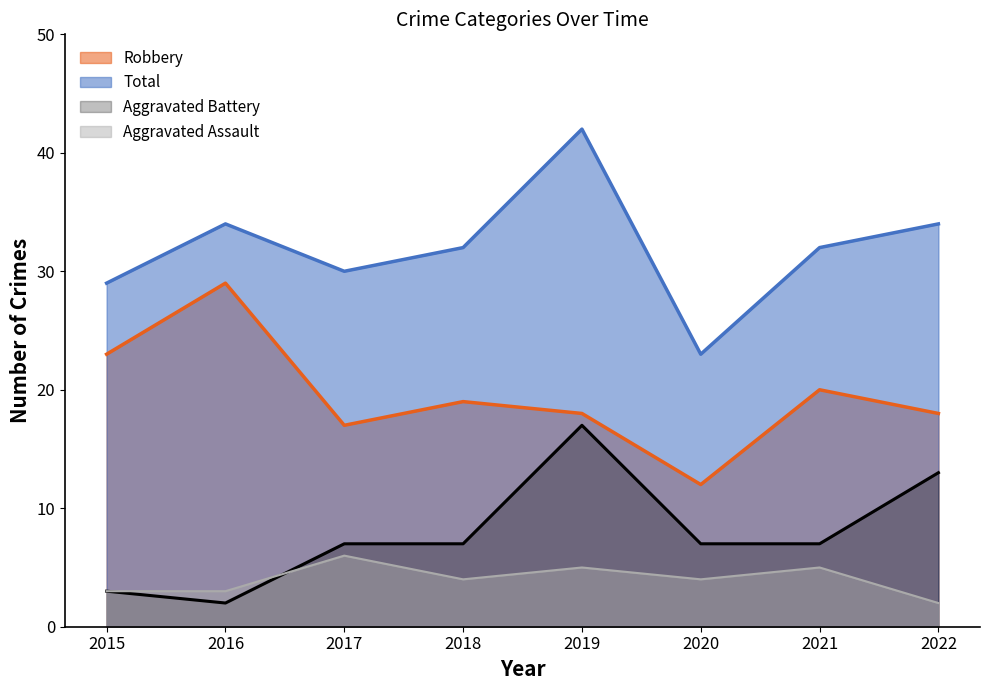

Which series changed the most between 2015 and 2022?

Aggravated Battery